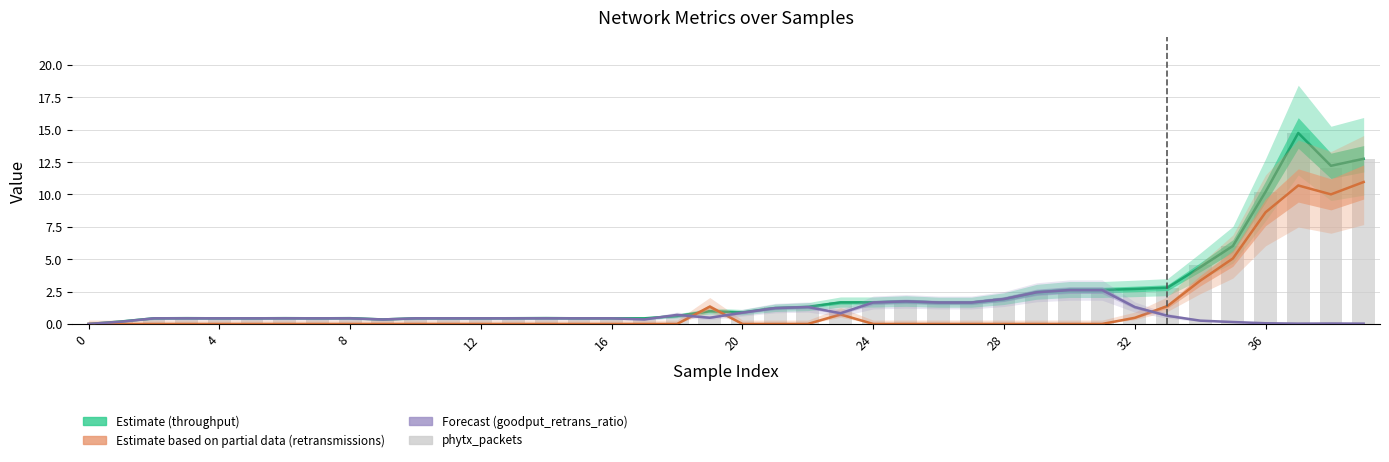

How many groups of bars are there?

40